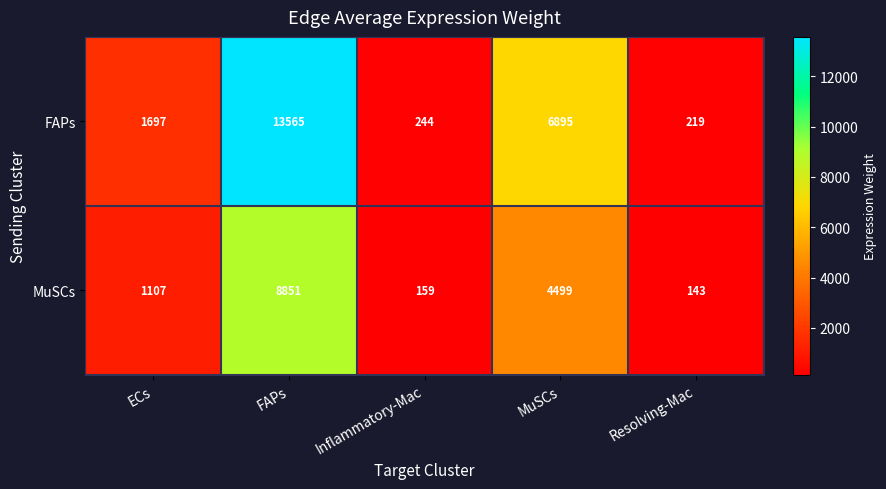

What is the sum of the FAPs values at MuSCs and ECs?

8592